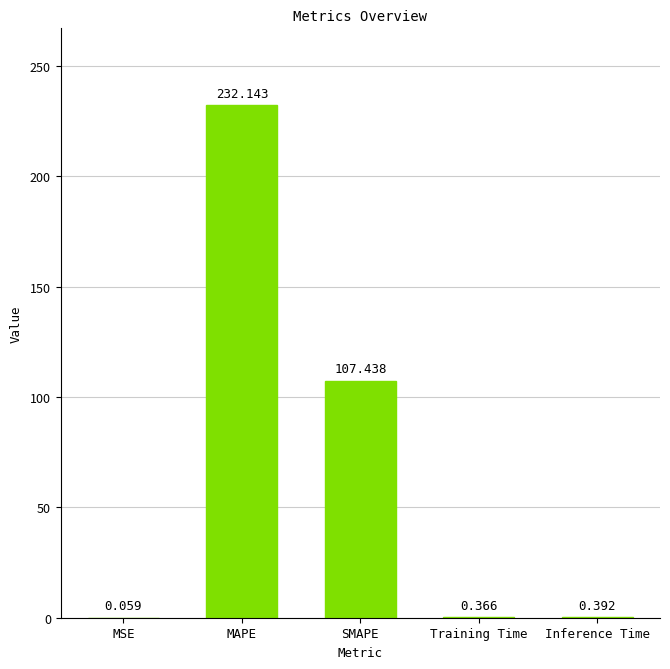

What is the sum of all values?

340.4